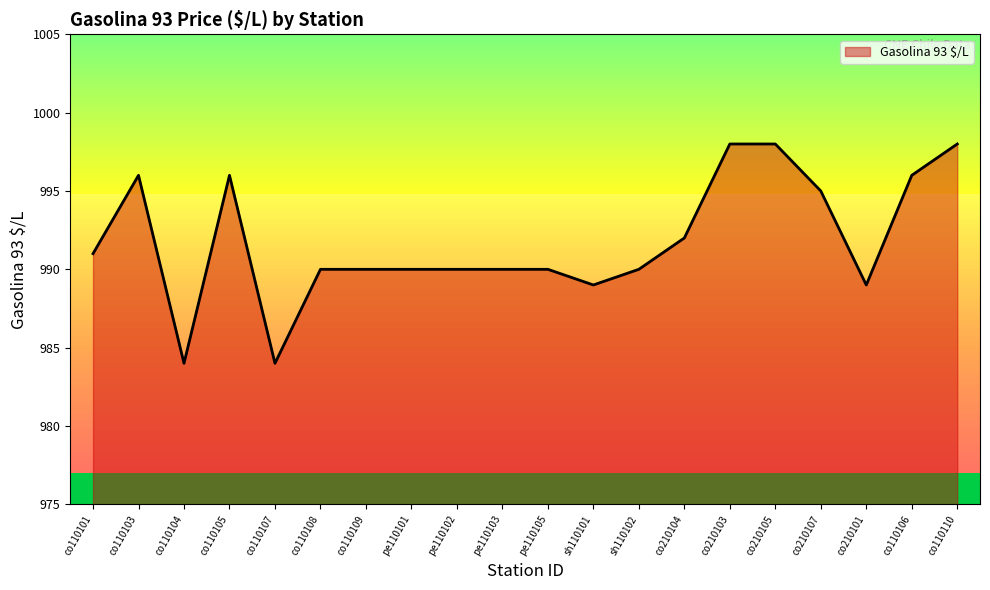

How many lines are shown in the chart?

1